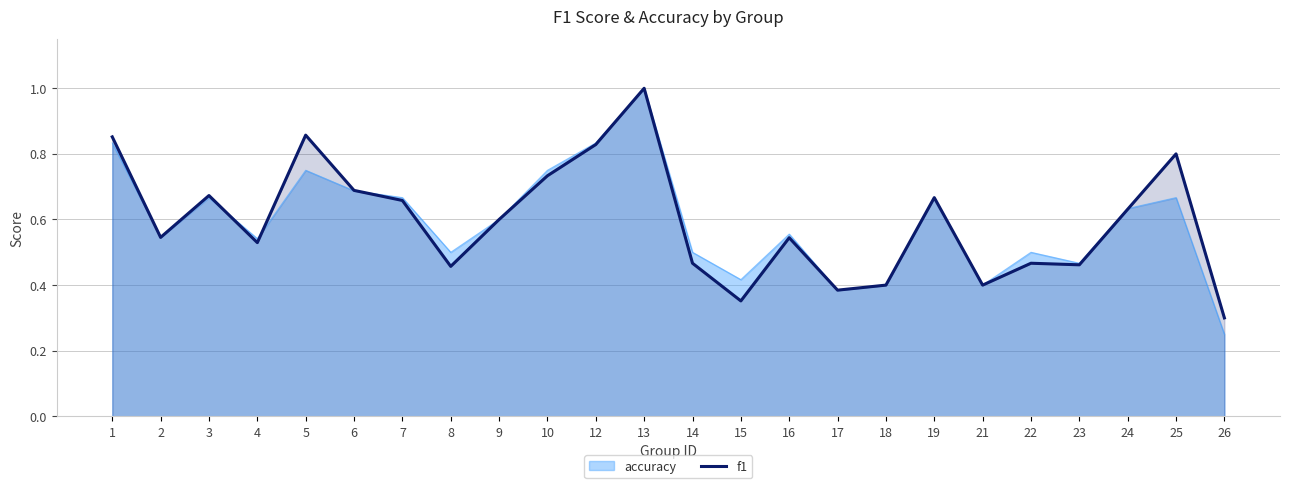

What is the difference between the maximum and minimum values?

0.7